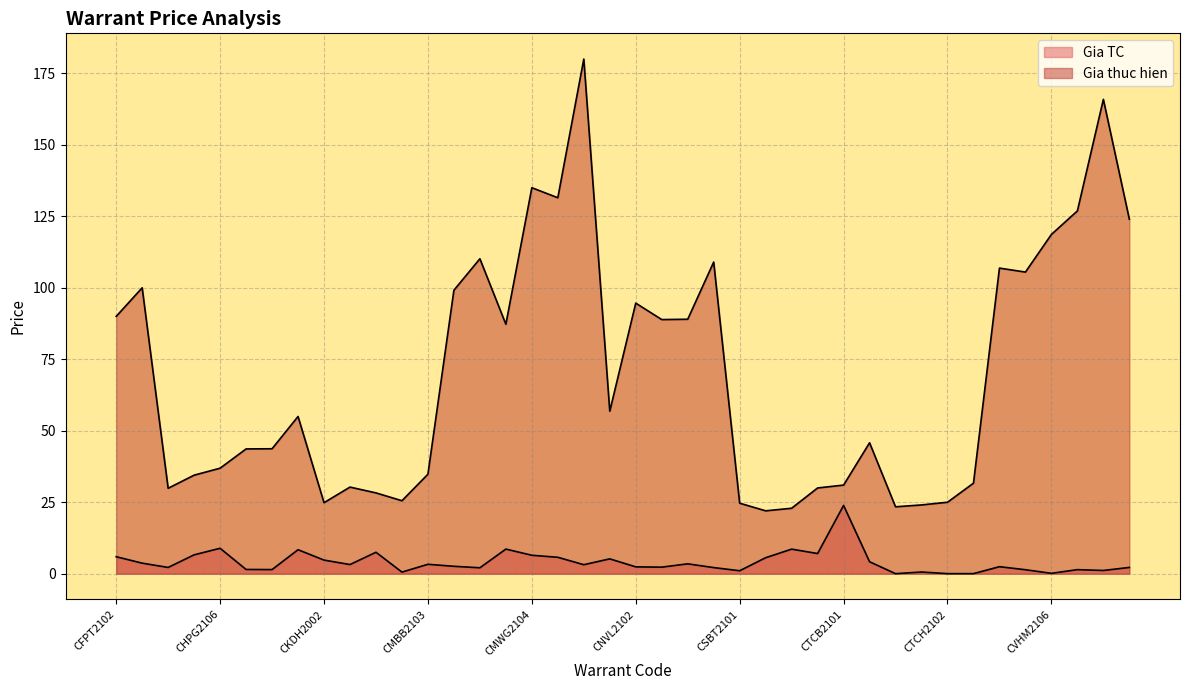

What is the label of the 4th point from the left?

CHPG2101